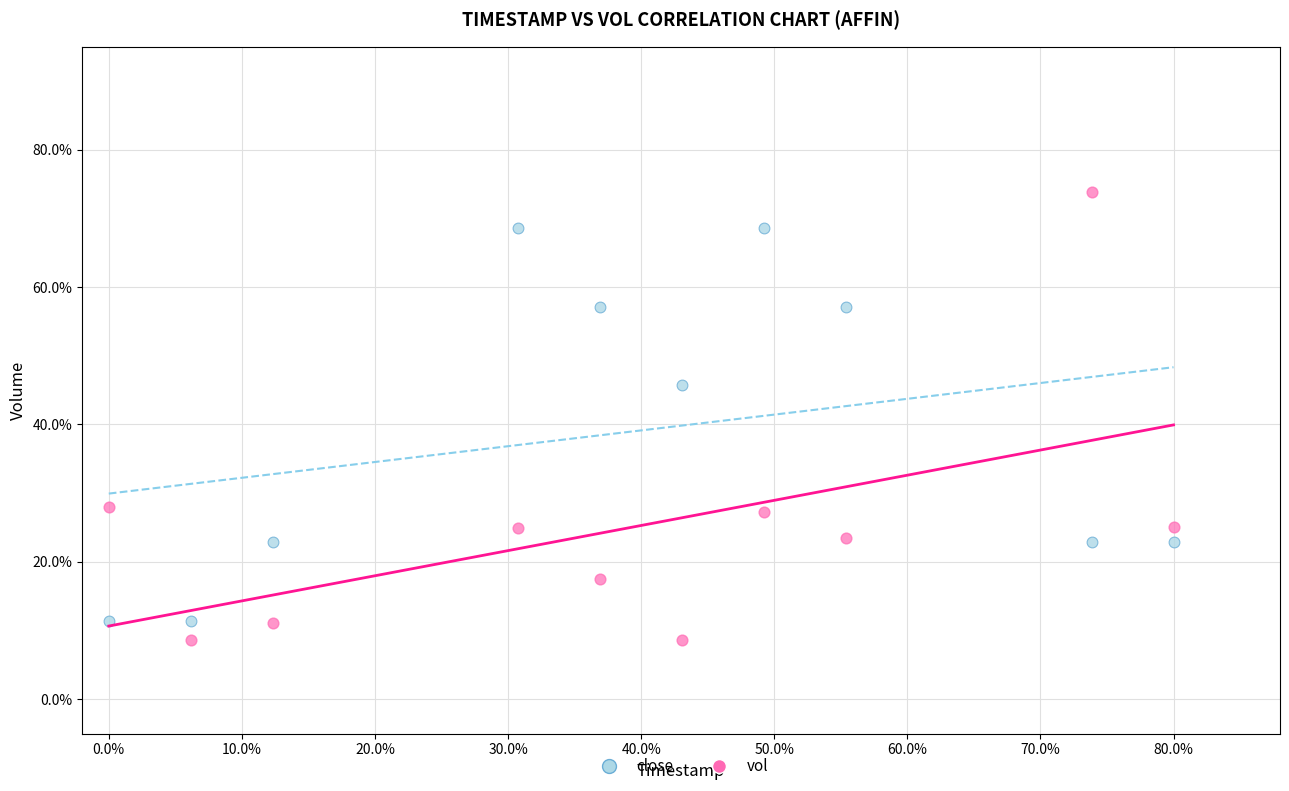

Which series has the largest Y range (max minus min)?

vol